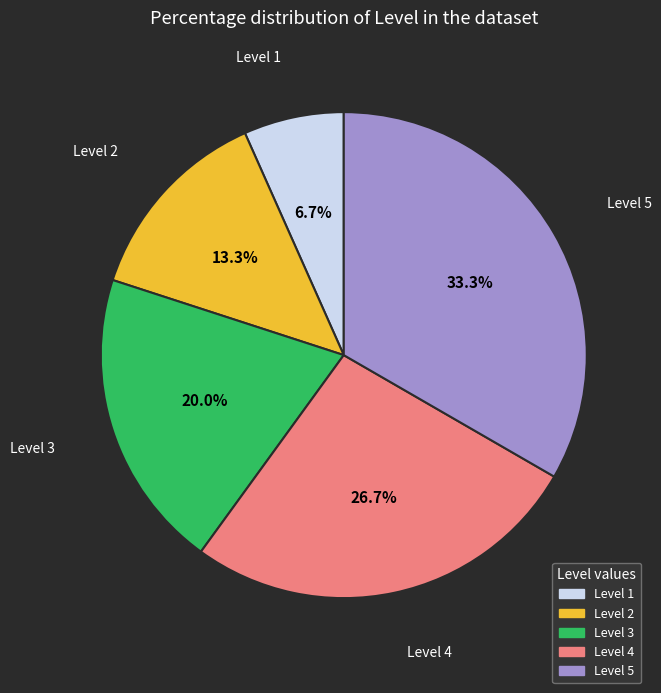

To the nearest percent, what portion does Level 1 represent?

7%